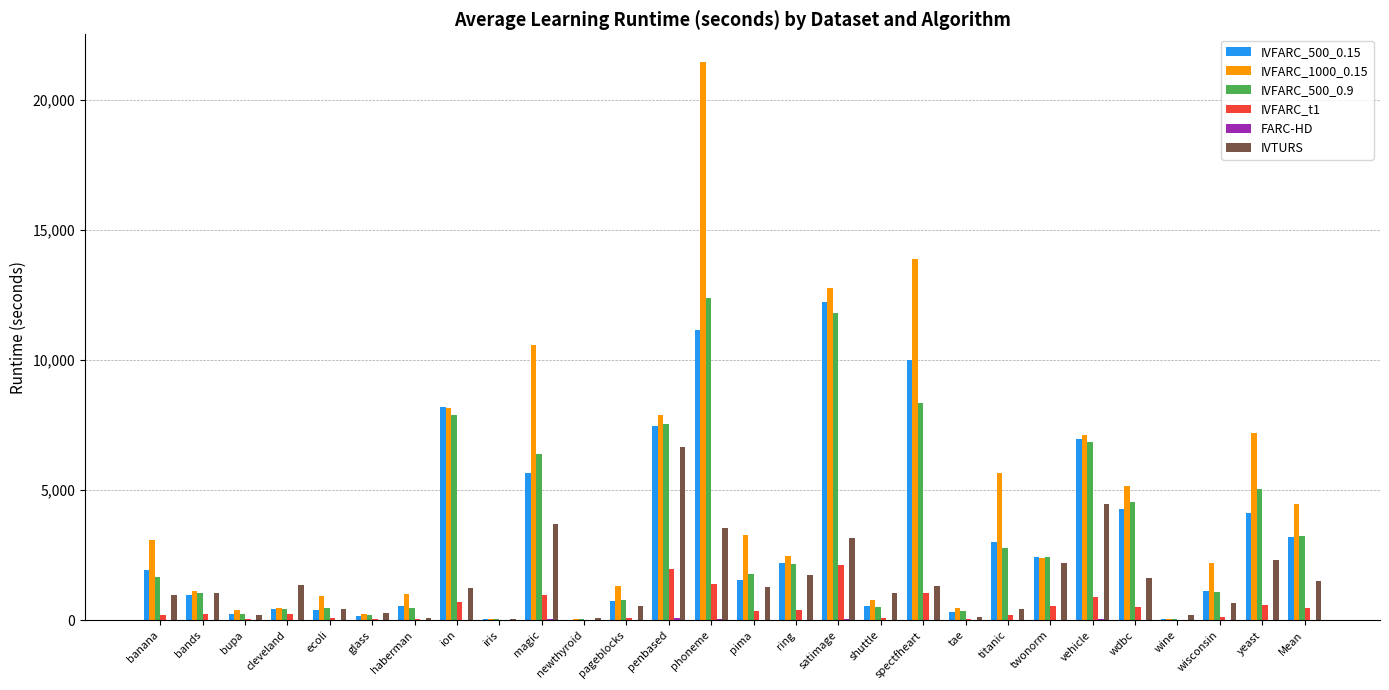

What is the maximum value for IVFARC_500_0.9?

12402.5